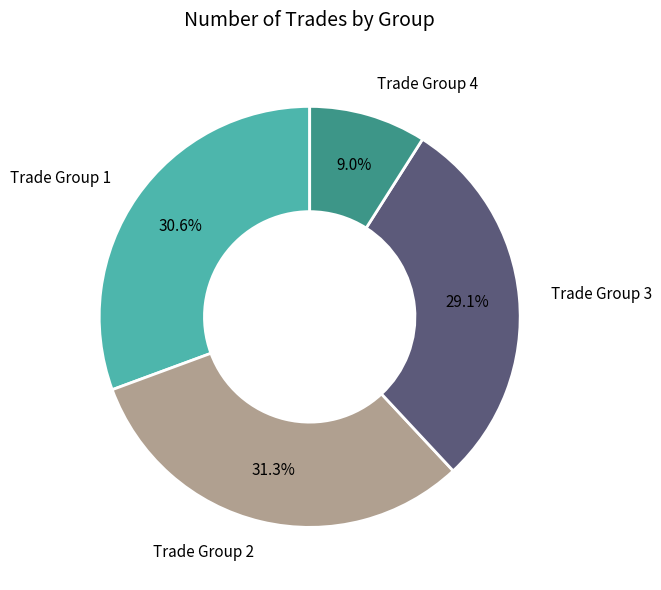

Which slice is the smallest?

Trade Group 4